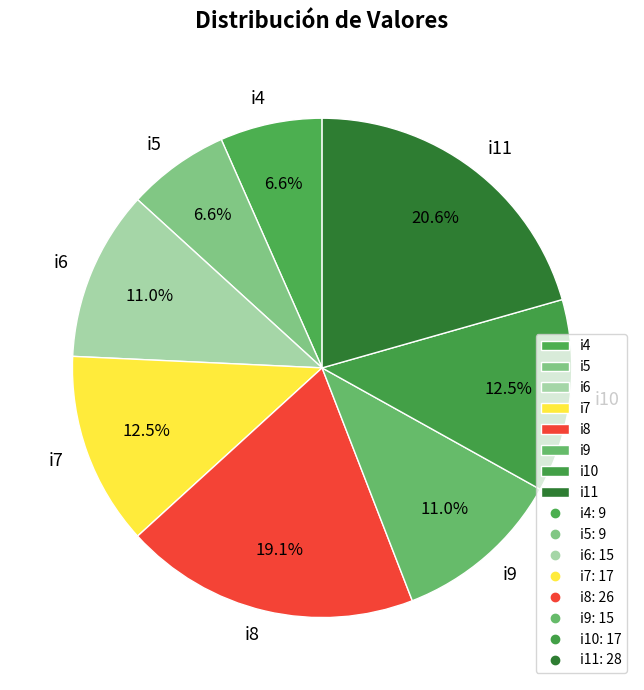

What portion of the pie excludes i4?

93.4%